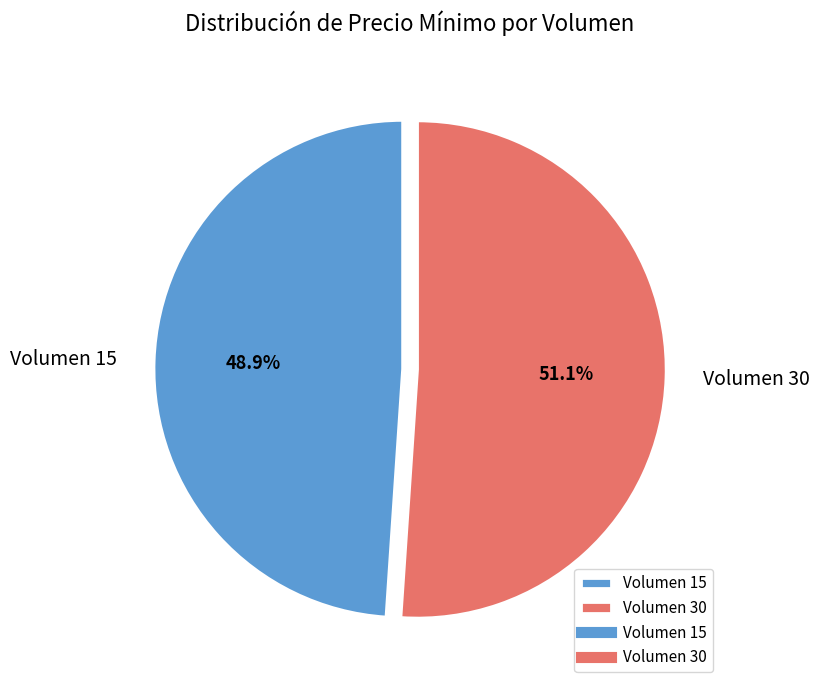

What is the ratio of the value at Volumen 15 to the value at Volumen 30?

1.0